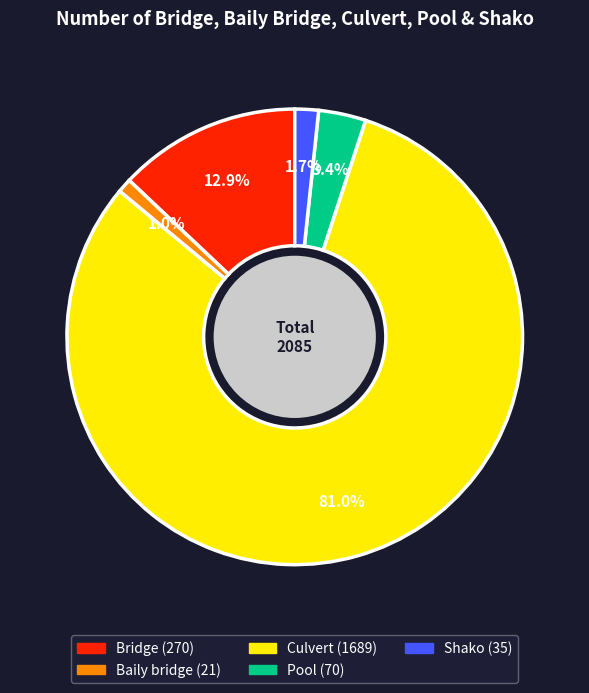

Combined, do Baily bridge and Bridge account for over 50%?

No